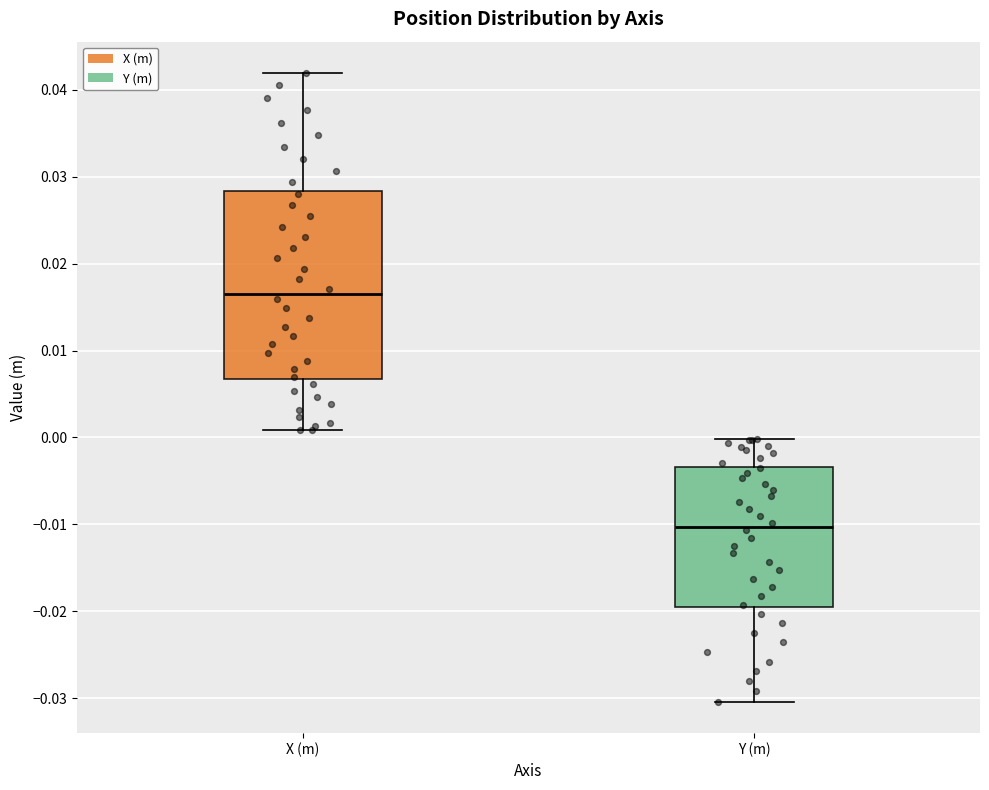

Reading left to right, transcribe this box plot: for each box, give where its median line is, the range the box spans, and where its two whiskers end, as read against the y-axis. The values are not printed on the chart, so give them approximately, as read against the axis.

X (m): median 0.017, box 0.007 to 0.028, whiskers 0.001 to 0.042
Y (m): median -0.010, box -0.020 to -0.003, whiskers -0.030 to 0.000